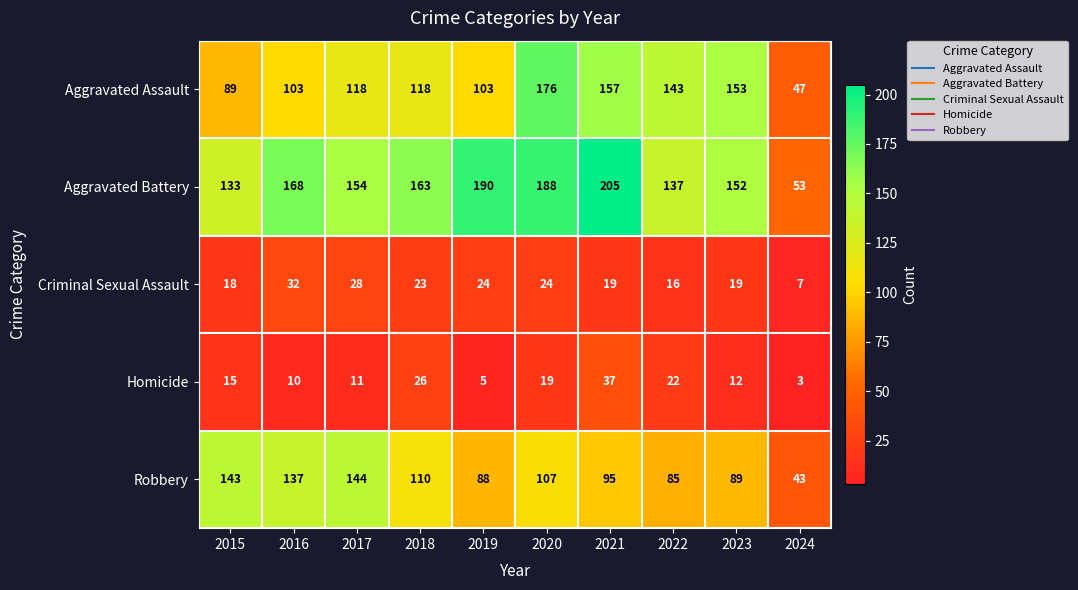

How many distinct data groups are displayed?

5